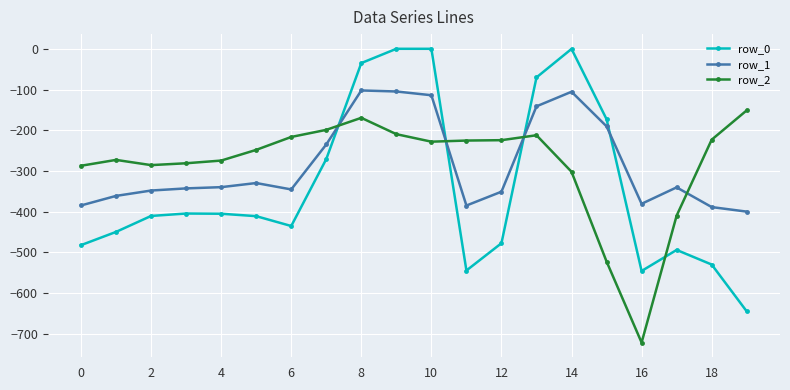

What is the lowest value of the row_0 series?

-644.5